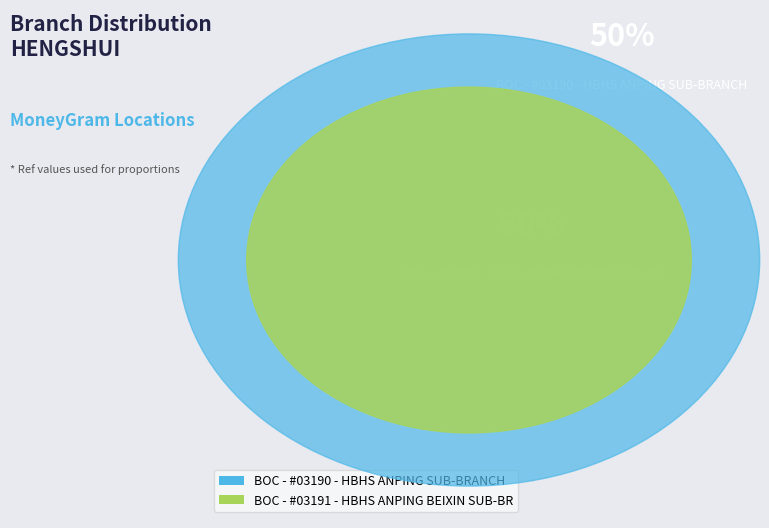

What is the smallest slice in the pie chart?

BOC - #03190 - HBHS ANPING SUB-BRANCH